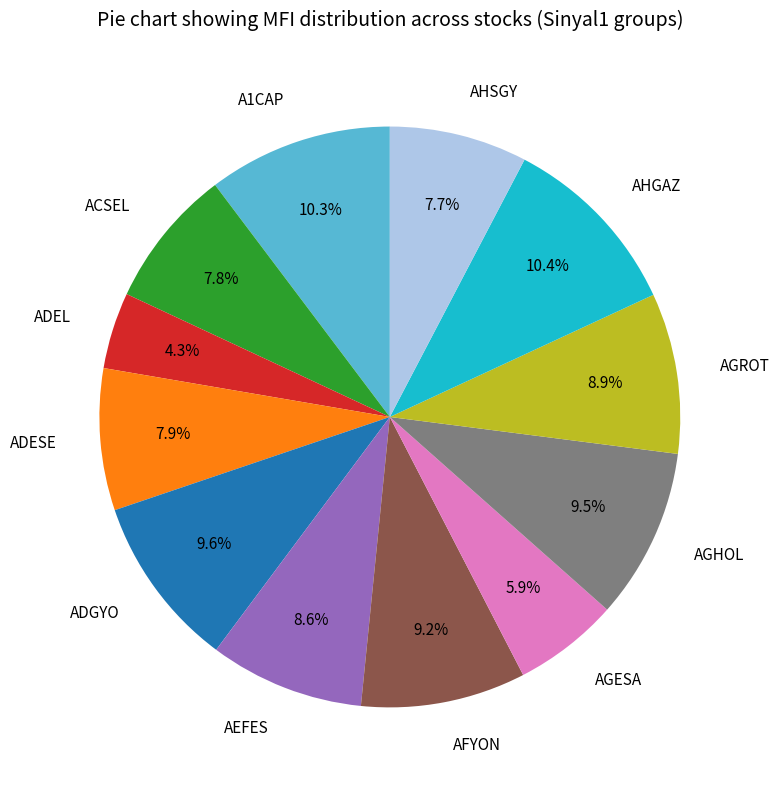

Which has a higher value, AHGAZ or AEFES?

AHGAZ